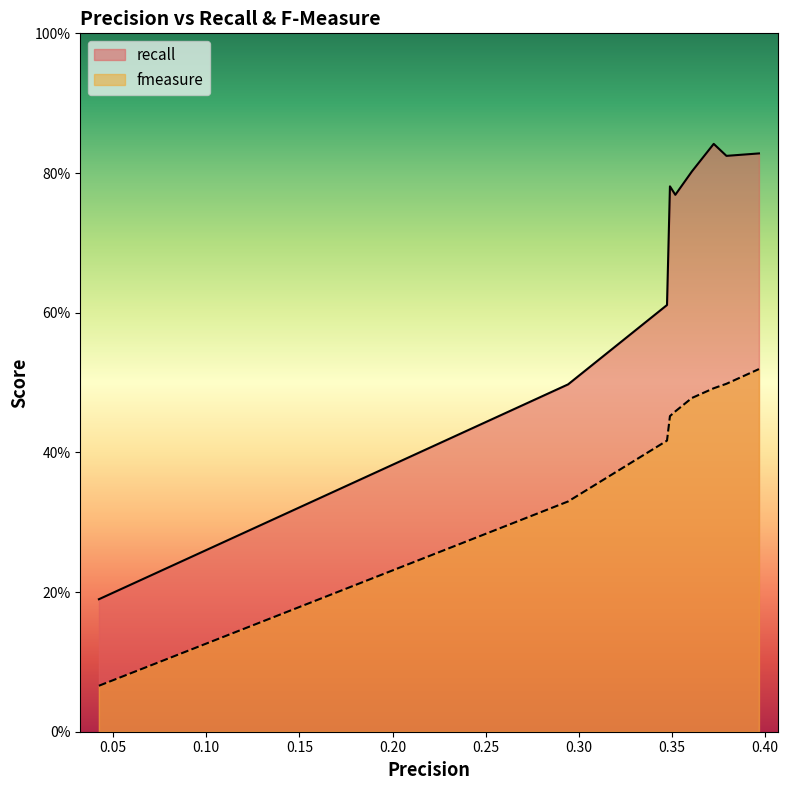

What is the approximate value of recall at 0.04234772341189299?

0.2